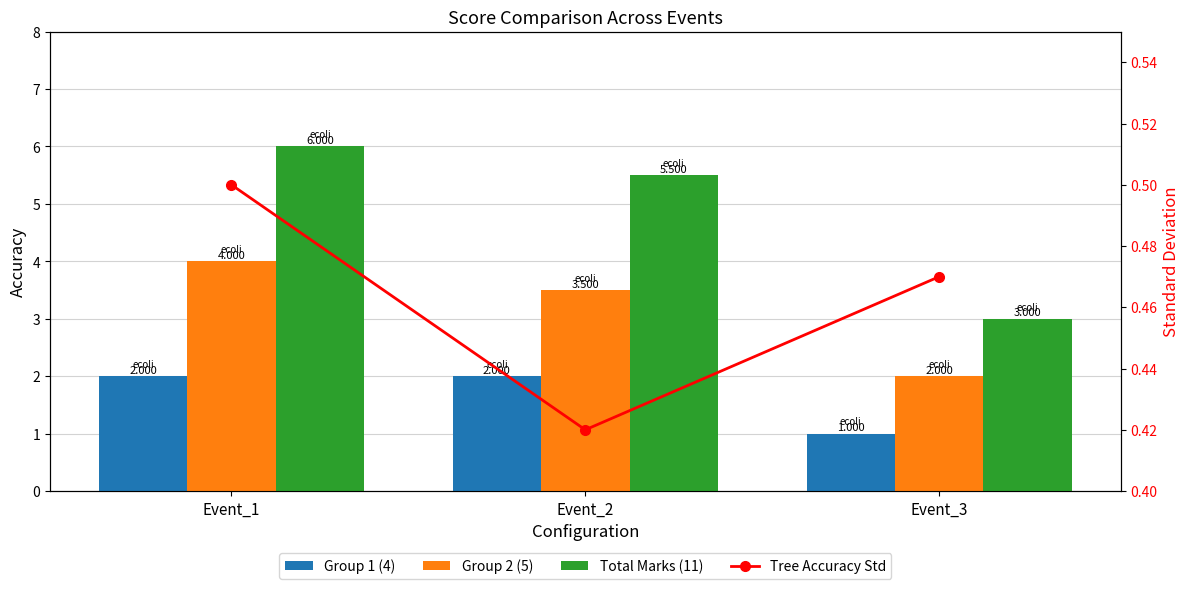

How many Total Marks (11) values are between 3 and 6?

3